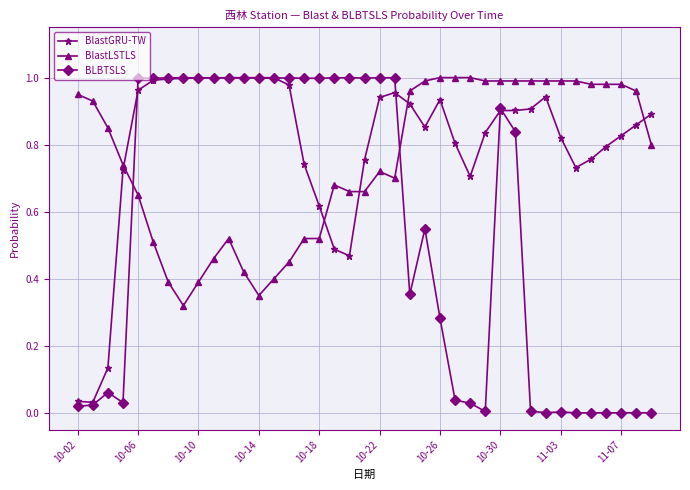

Which series has the widest spread of values?

BLBTSLS